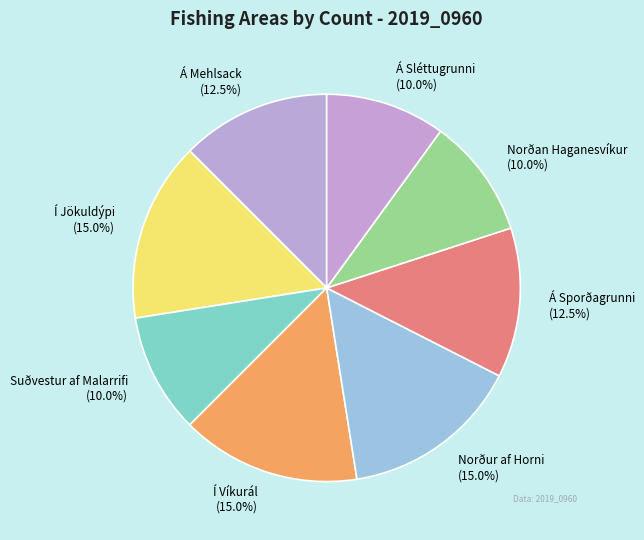

What portion of the pie excludes Í Víkurál?

85.0%